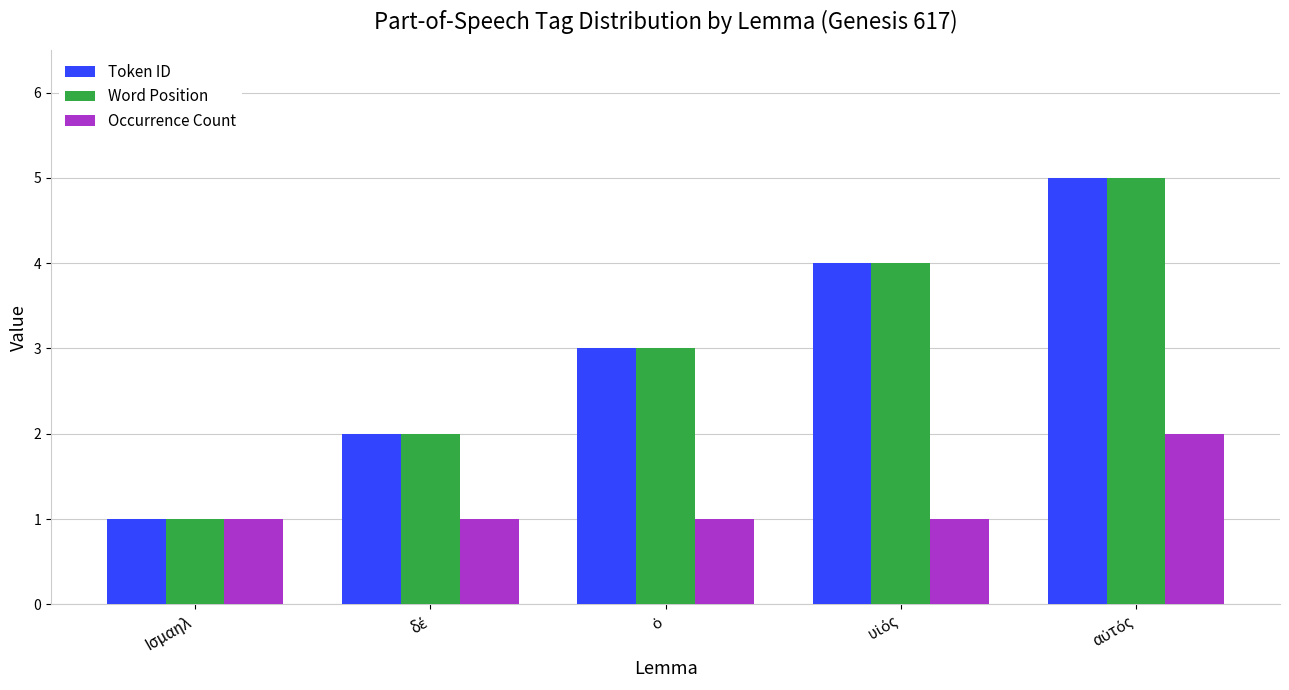

What are all the series names shown in the legend?

Token ID, Word Position, Occurrence Count